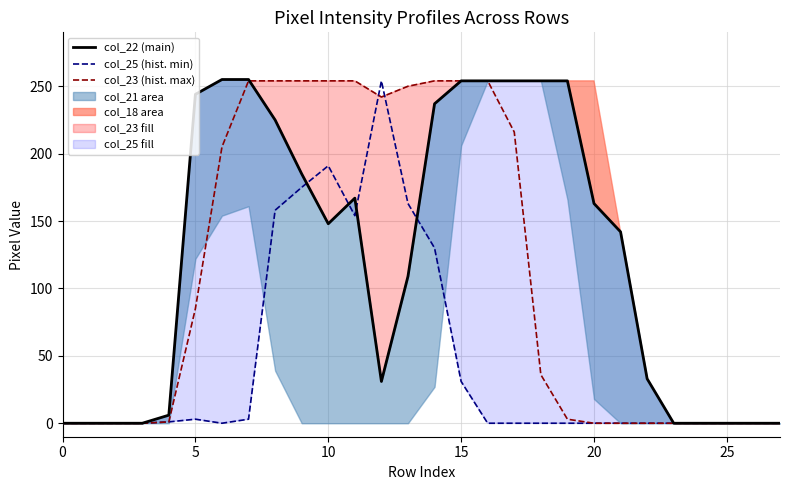

Is it true that col_23 (hist. max) equals 254 at 10?

True